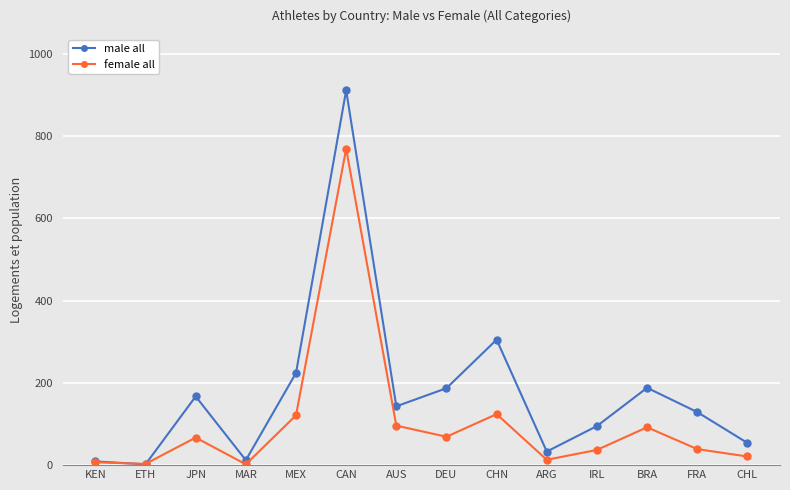

What is the total value across all series at FRA?

168